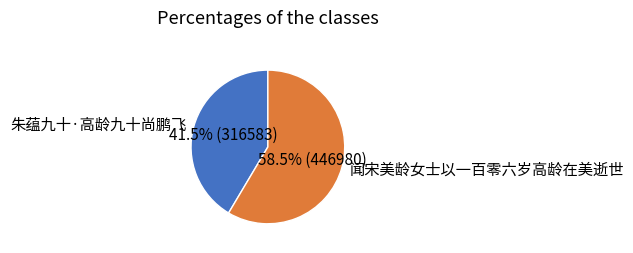

How many slices are in this pie chart?

2